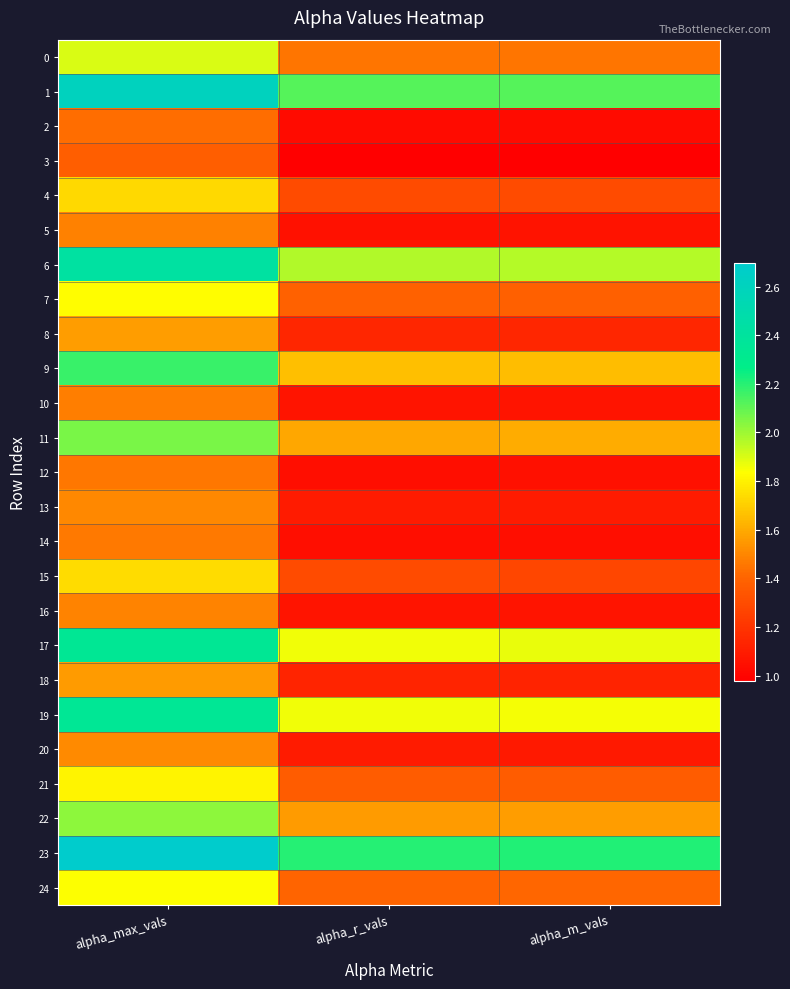

What is the smallest value displayed?

1.0